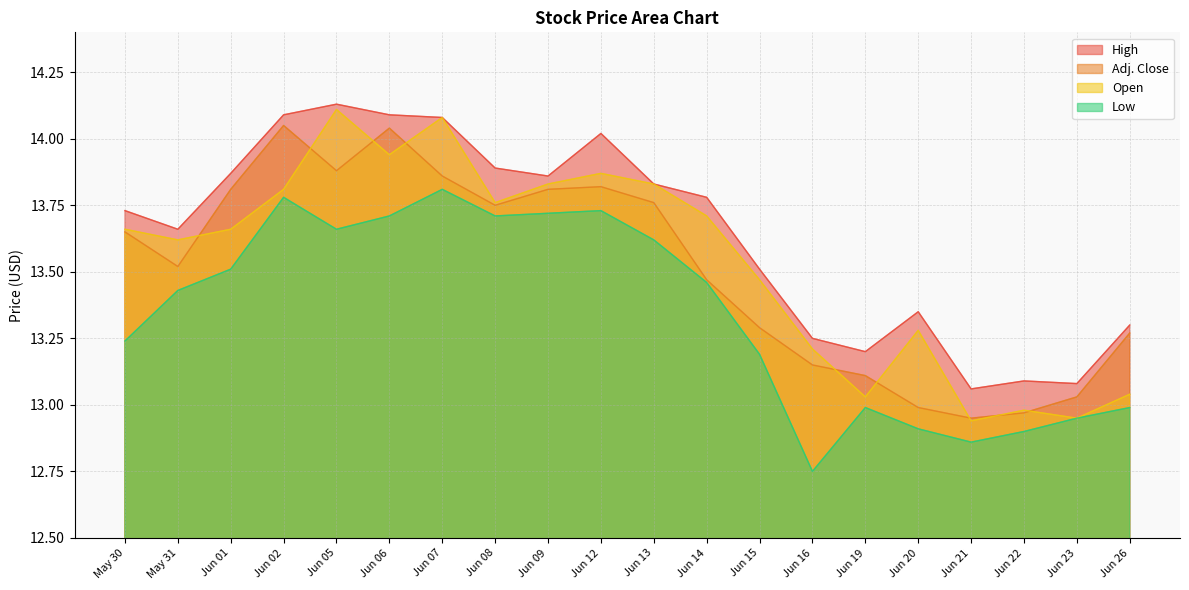

What is the difference between the highest and lowest values at Jun 05?

0.5